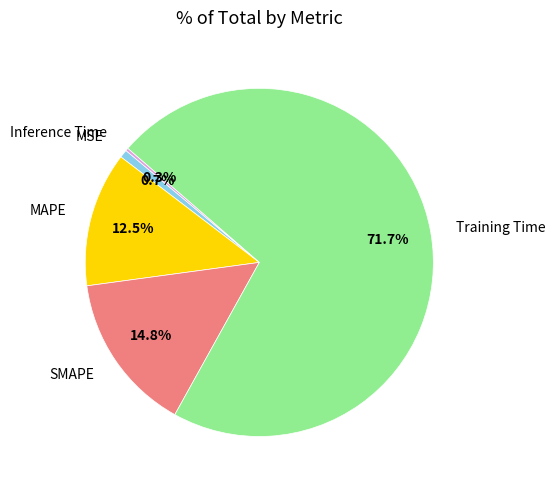

Between Training Time and MSE, which is larger?

Training Time